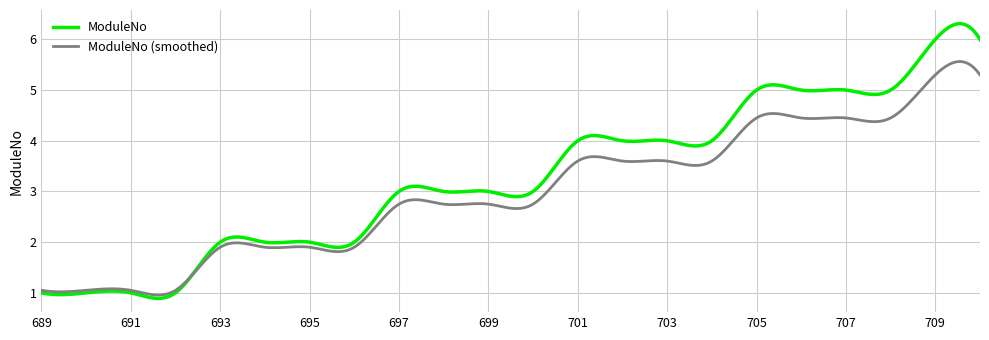

Which series has the largest total across all categories?

ModuleNo